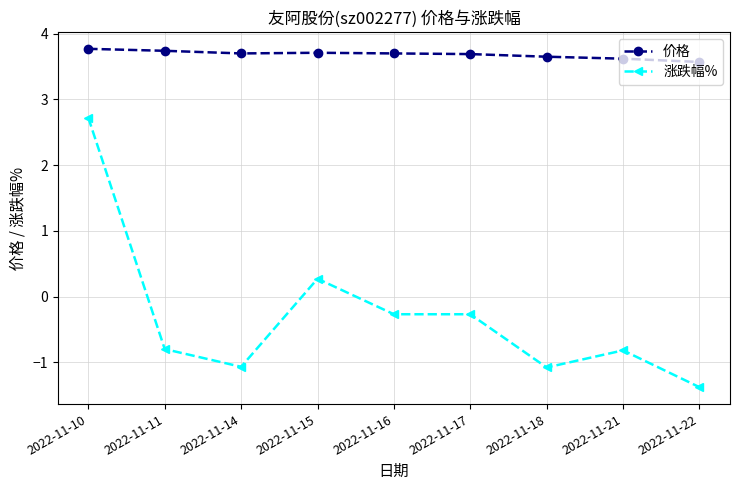

What is the maximum value shown in the chart?

3.8